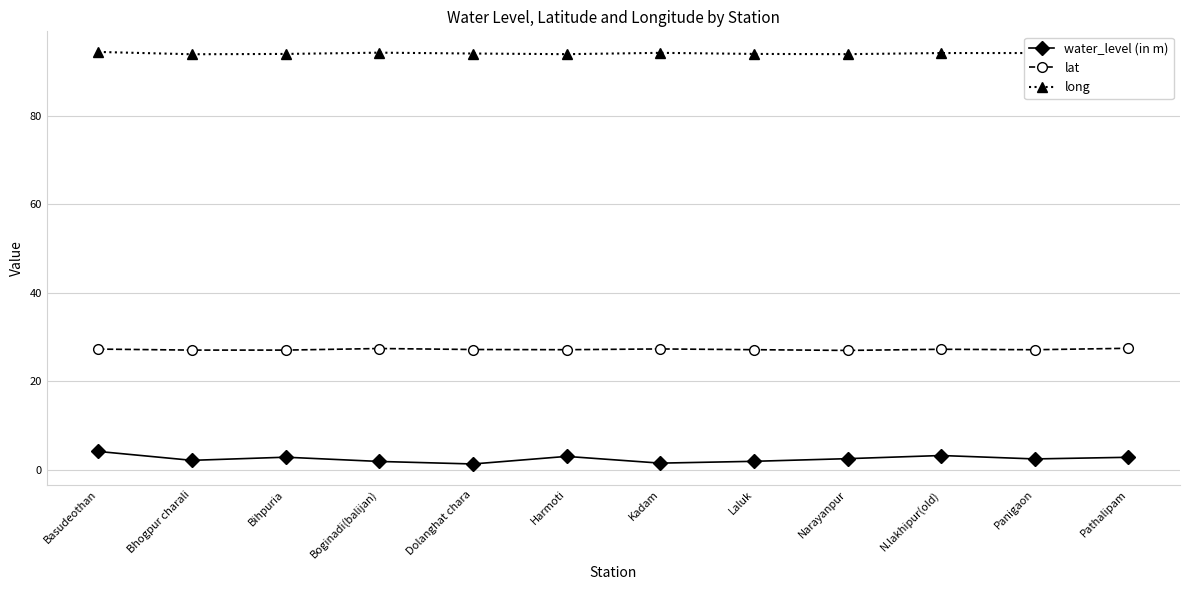

Is the value of water_level (in m) at Basudeothan greater than the value of lat at Pathalipam?

No